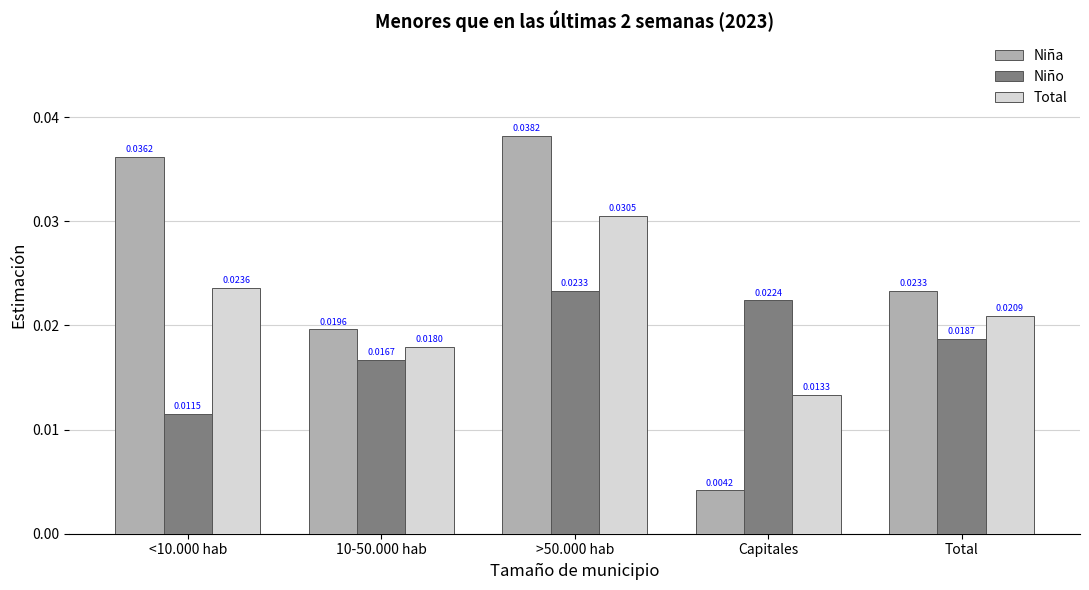

How many distinct data groups are displayed?

3